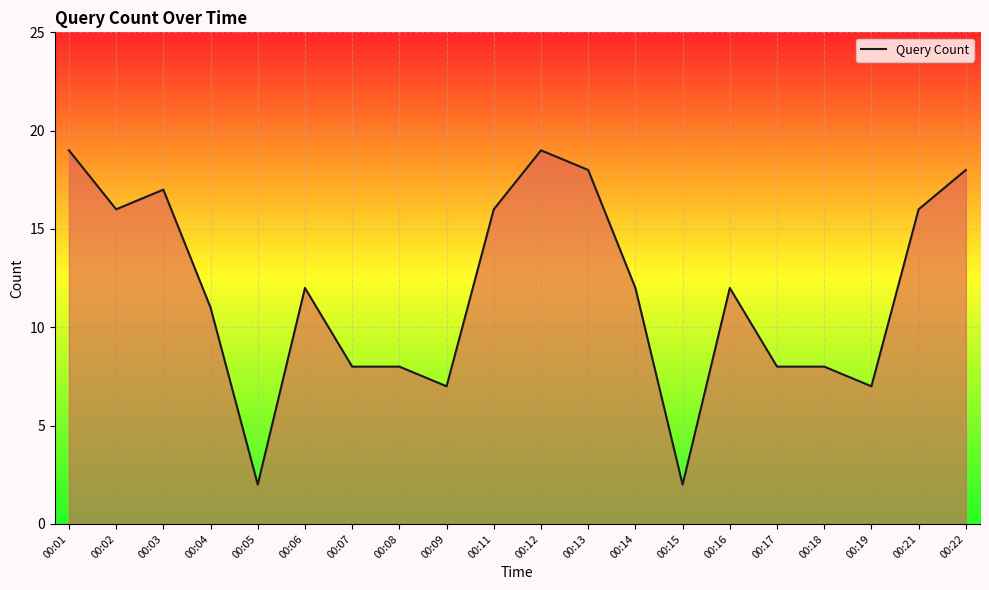

Where is the data nearest to the value 10?

00:04